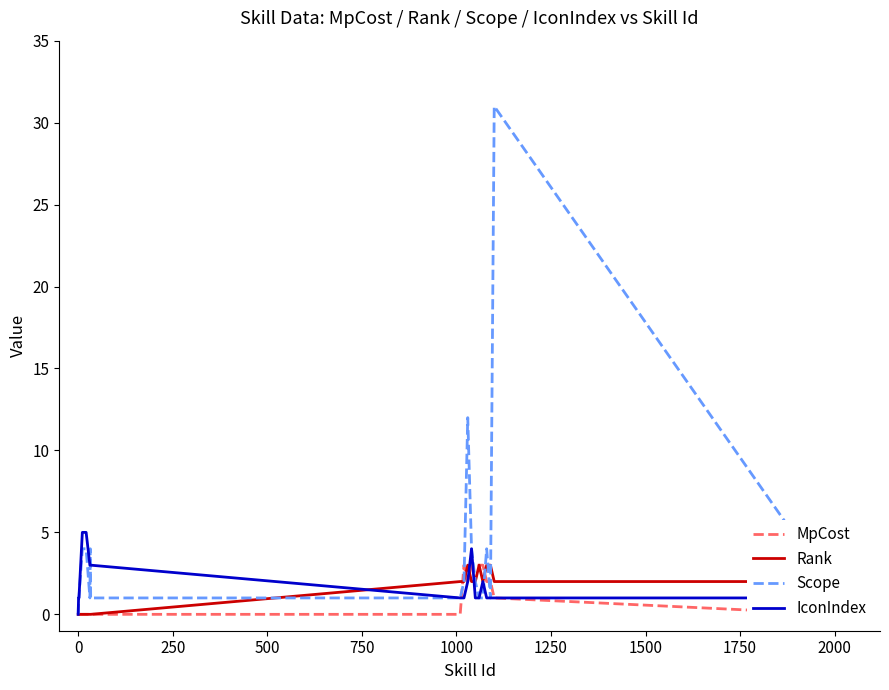

What is the value of the Scope point at the 18th from the left?

31